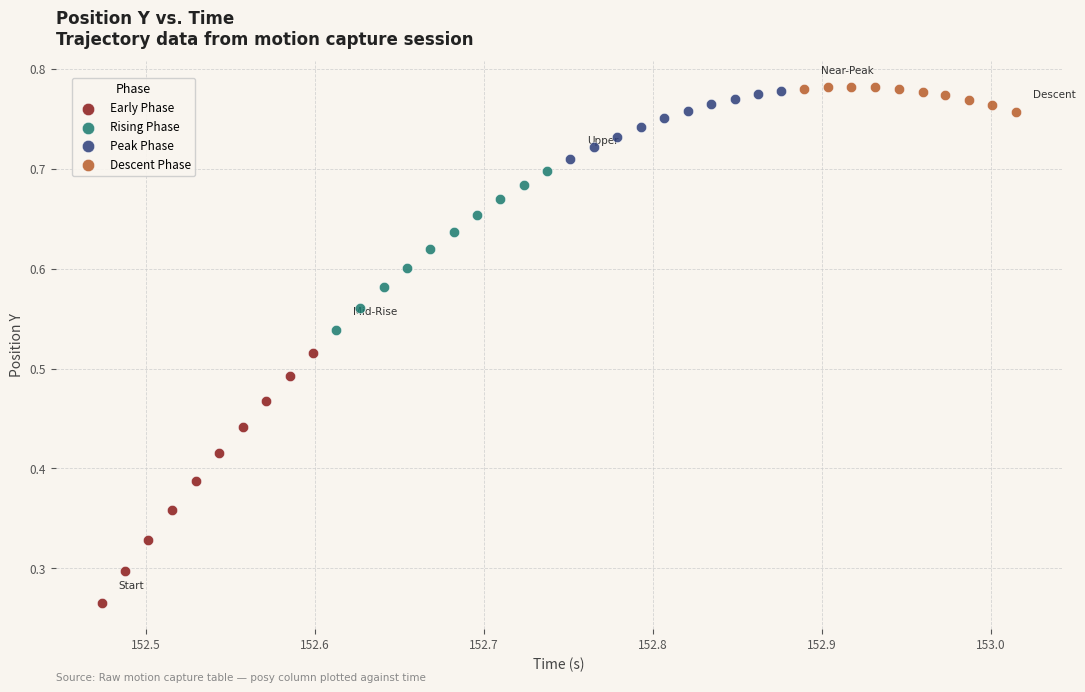

What are all the series names shown in the legend?

Early Phase, Rising Phase, Peak Phase, Descent Phase